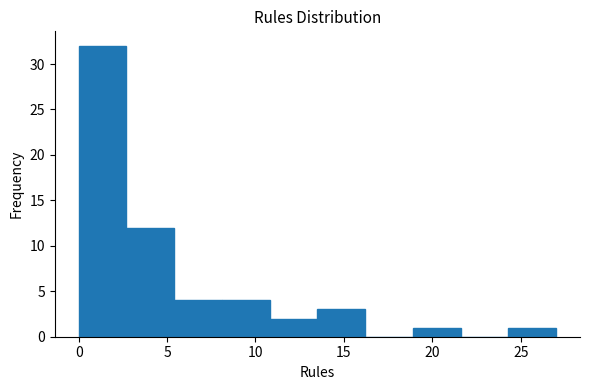

Reading left to right, transcribe this chart: for each bar, give the range it covers on the x-axis and its height. Neither the bar edges nor the heights are printed on the chart, so give them approximately, as read against the axes.

0.0 to 2.7: 32
2.7 to 5.4: 12
5.4 to 8.1: 4
8.1 to 10.8: 4
10.8 to 13.5: 2
13.5 to 16.2: 3
16.2 to 18.9: 0
18.9 to 21.6: 1
21.6 to 24.3: 0
24.3 to 27.0: 1